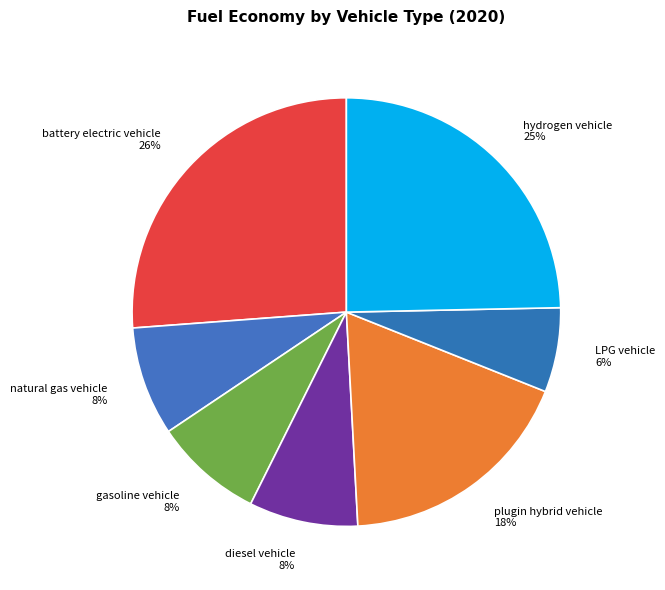

To the nearest percent, what percentage of the pie is gasoline vehicle?

8%